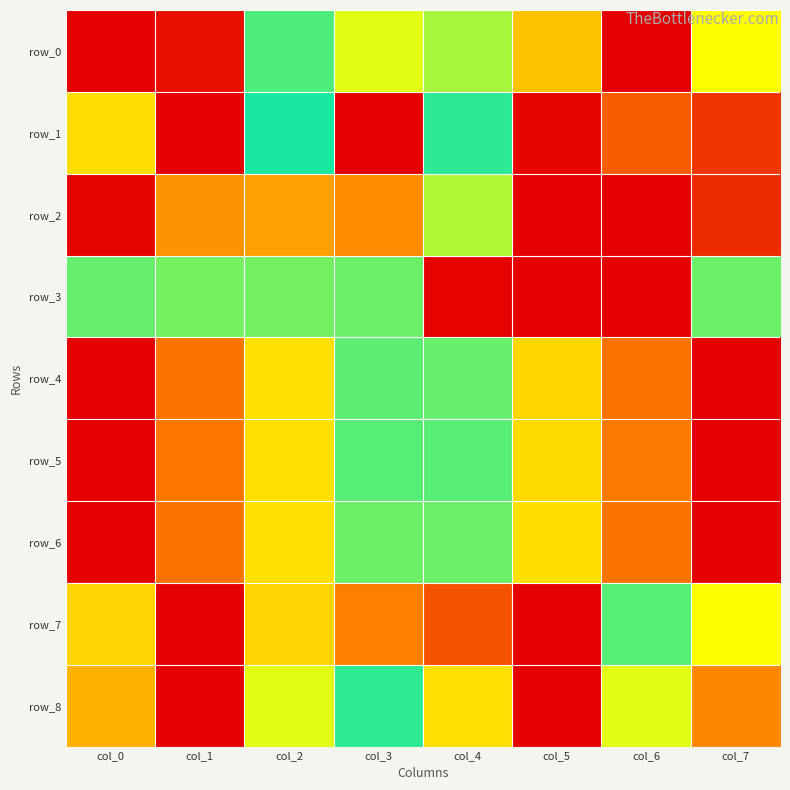

How many values in the row_6 series exceed 0?

7